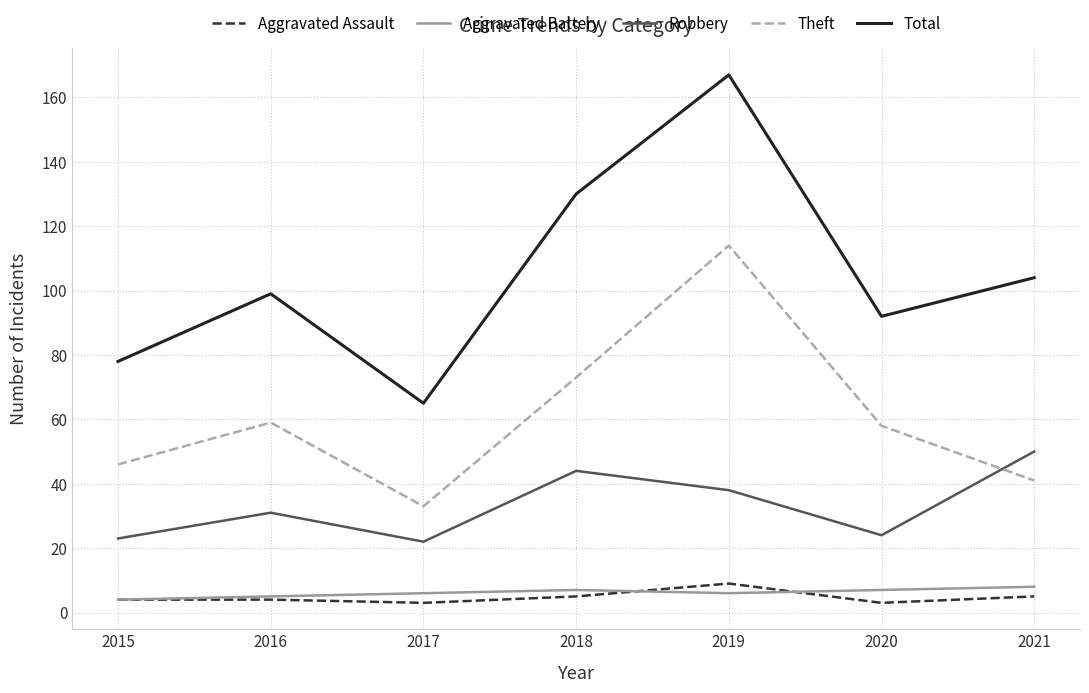

Between 2015 and 2018, which series saw the biggest shift?

Total